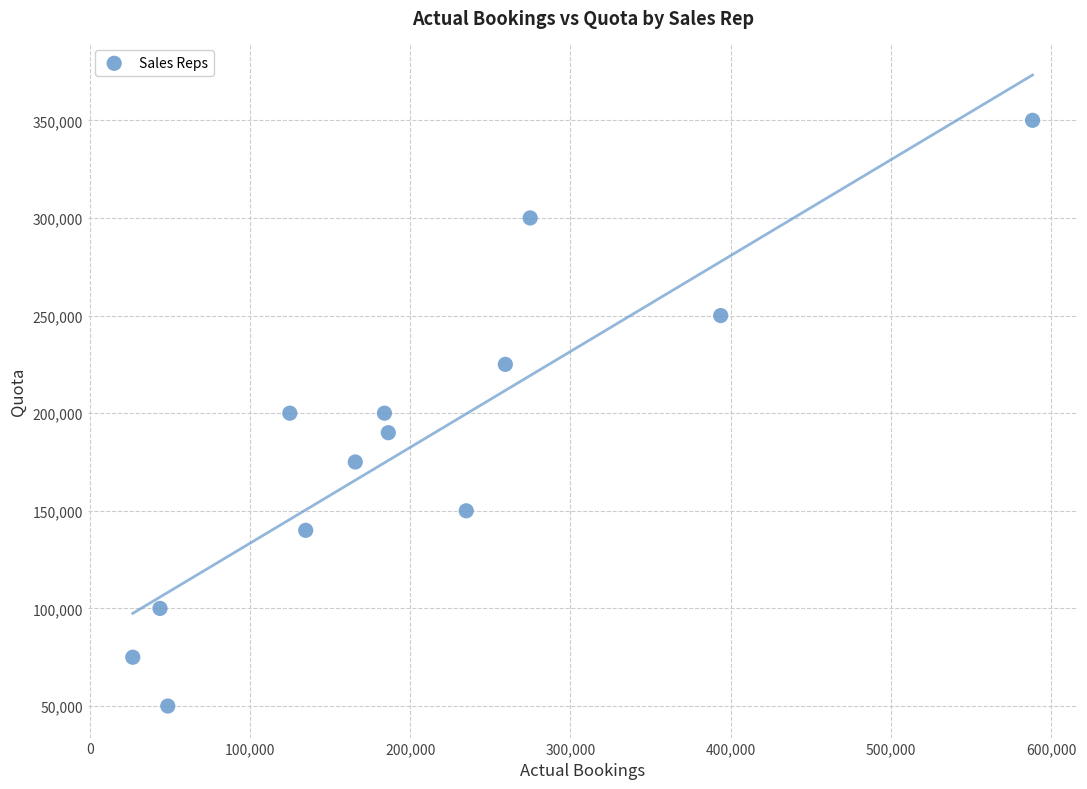

What is the range of Y values (max minus min)?

300000